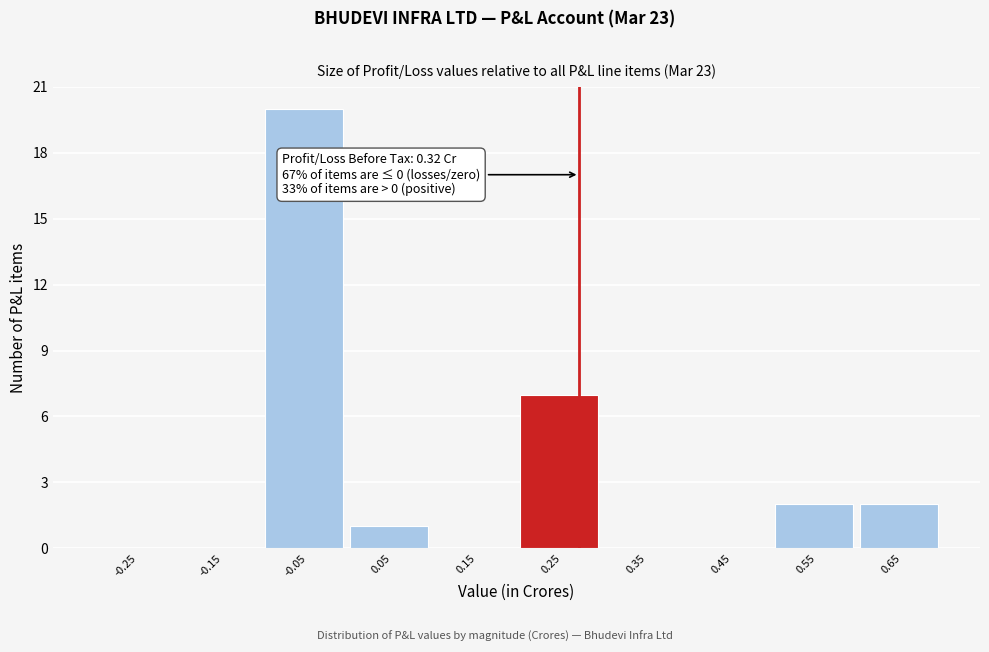

Reading left to right, transcribe all the data shown in this chart.

-0.25=0	-0.15=0	-0.05=20	0.05=1	0.15=0	0.25=7	0.35=0	0.45=0	0.55=2	0.65=2